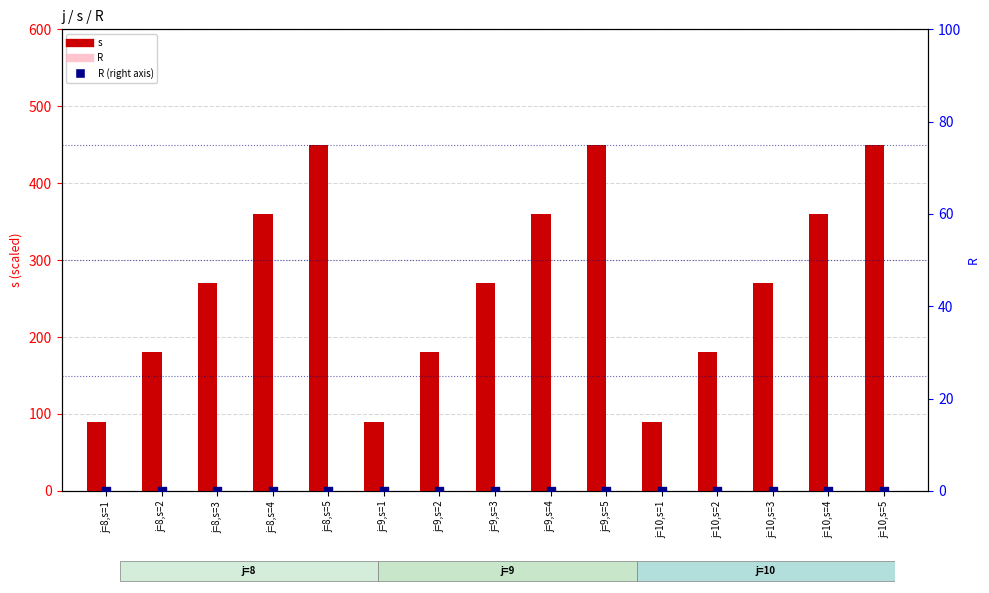

At how many categories does at least one series exceed 208?

9